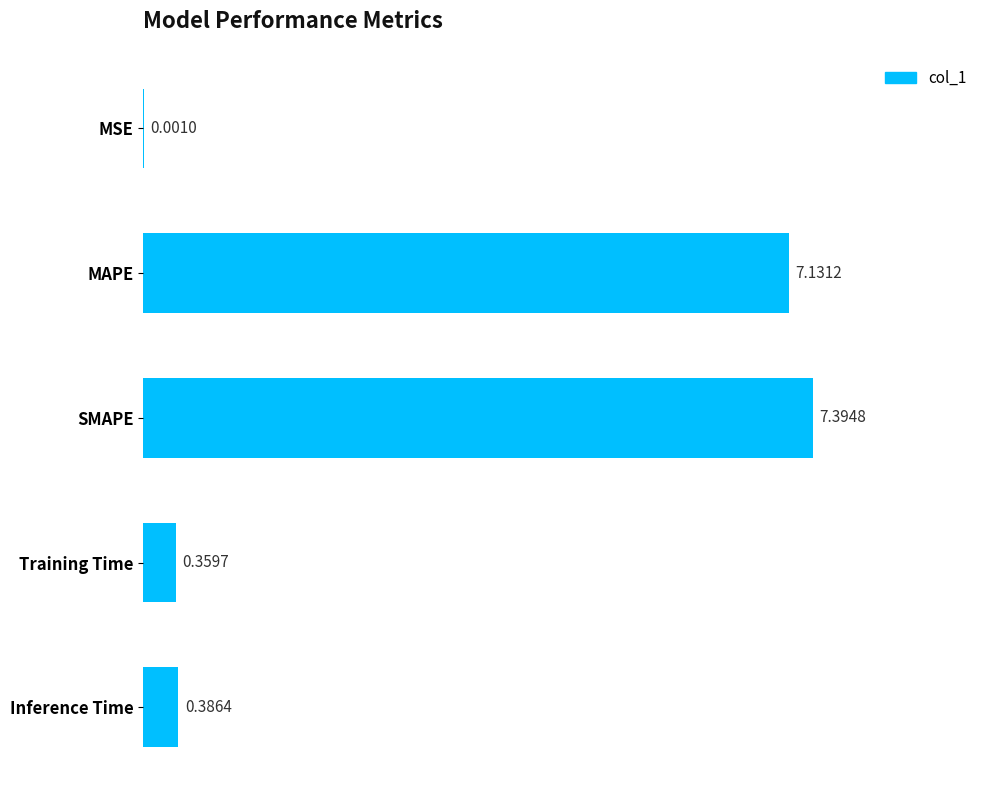

At which category does the chart reach its peak across all series?

SMAPE